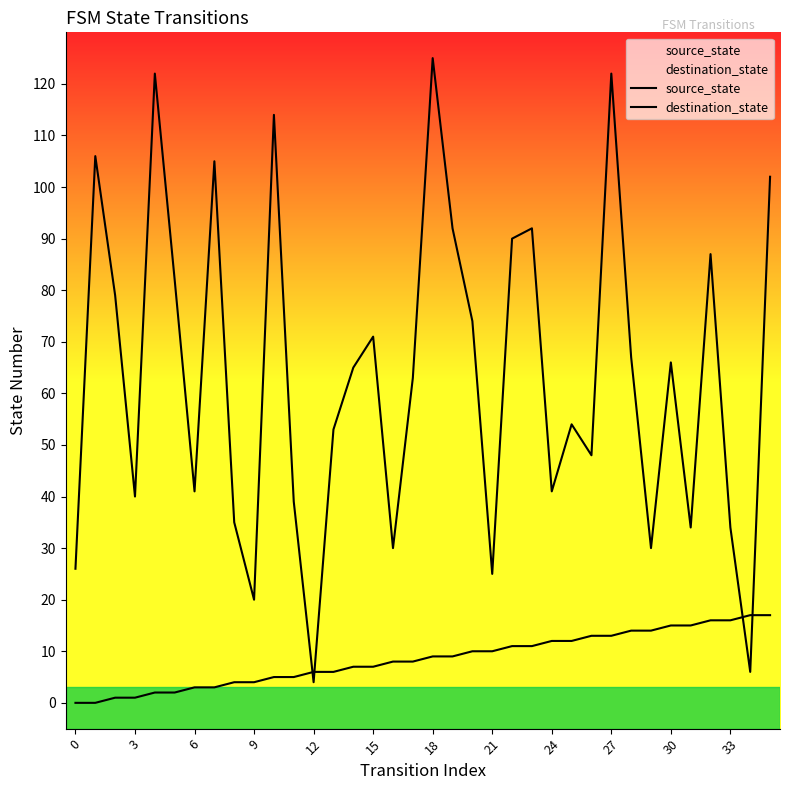

True or false: source_state and destination_state intersect in this chart.

True